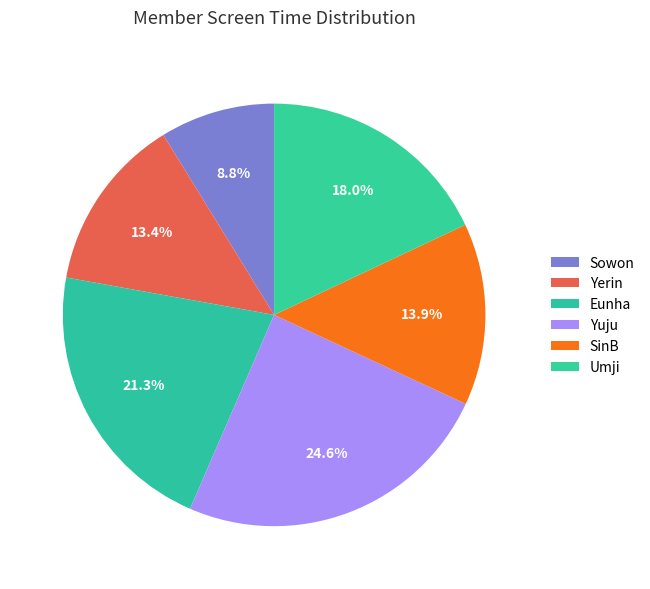

Which slice is the smallest?

Sowon